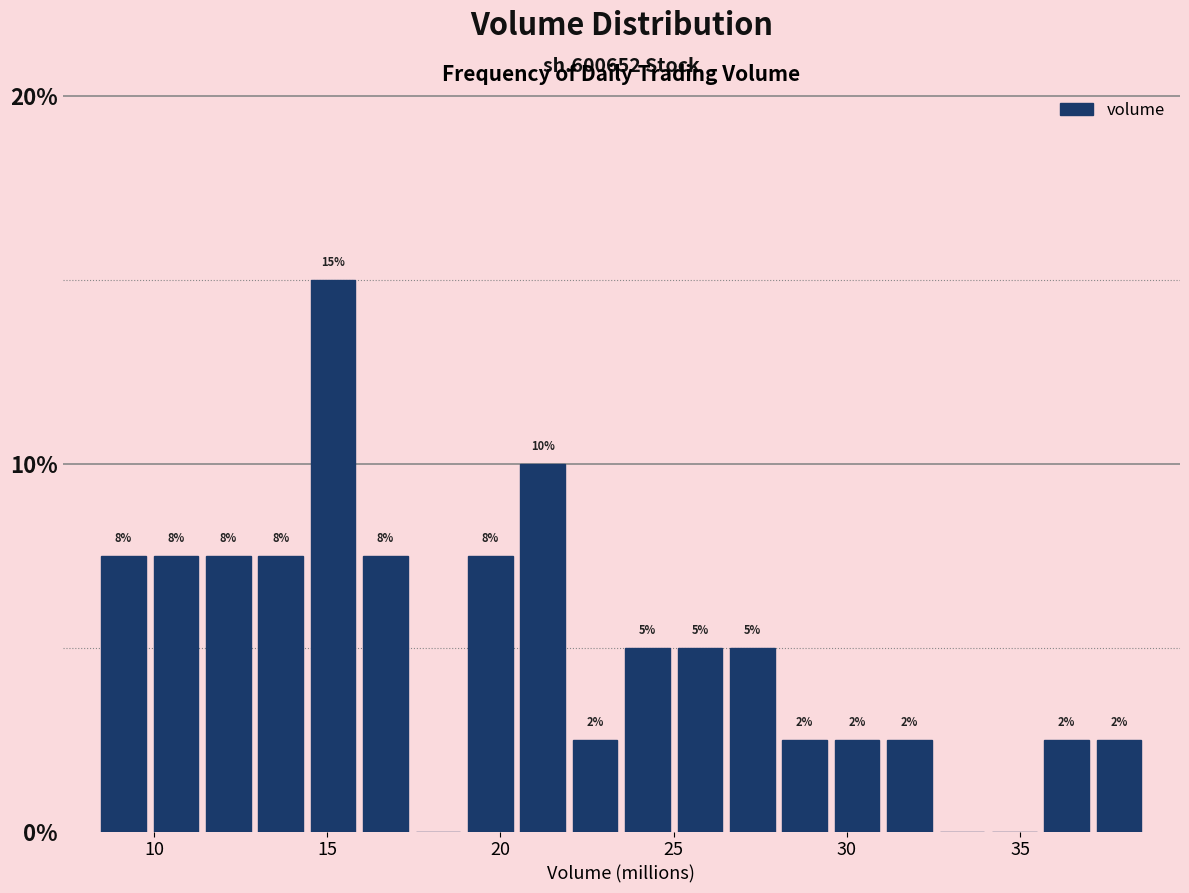

Around what value on the x-axis is the tallest bar? Give the approximate position of its centre, as read against the axis.

15.0